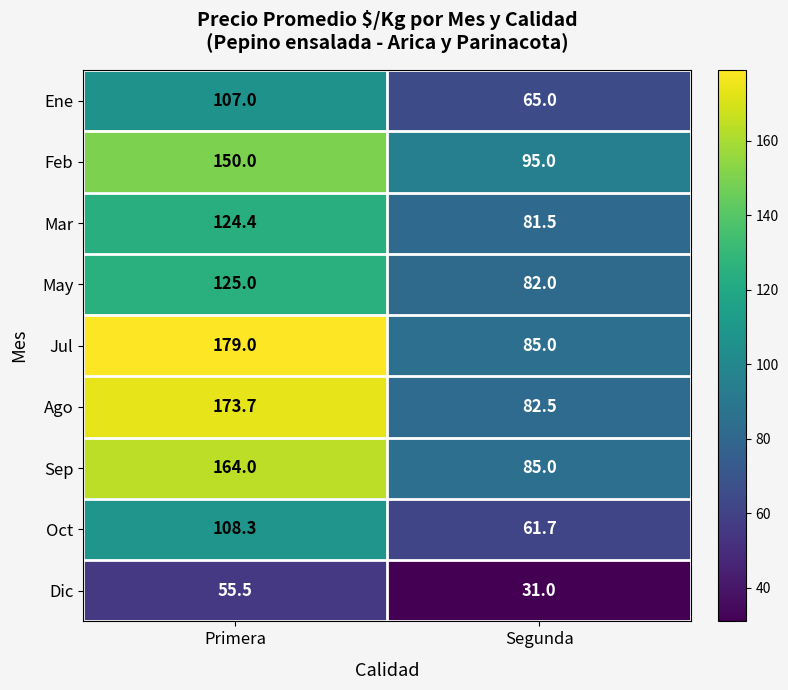

What is the difference between the Sep values at Primera and Segunda?

79.0